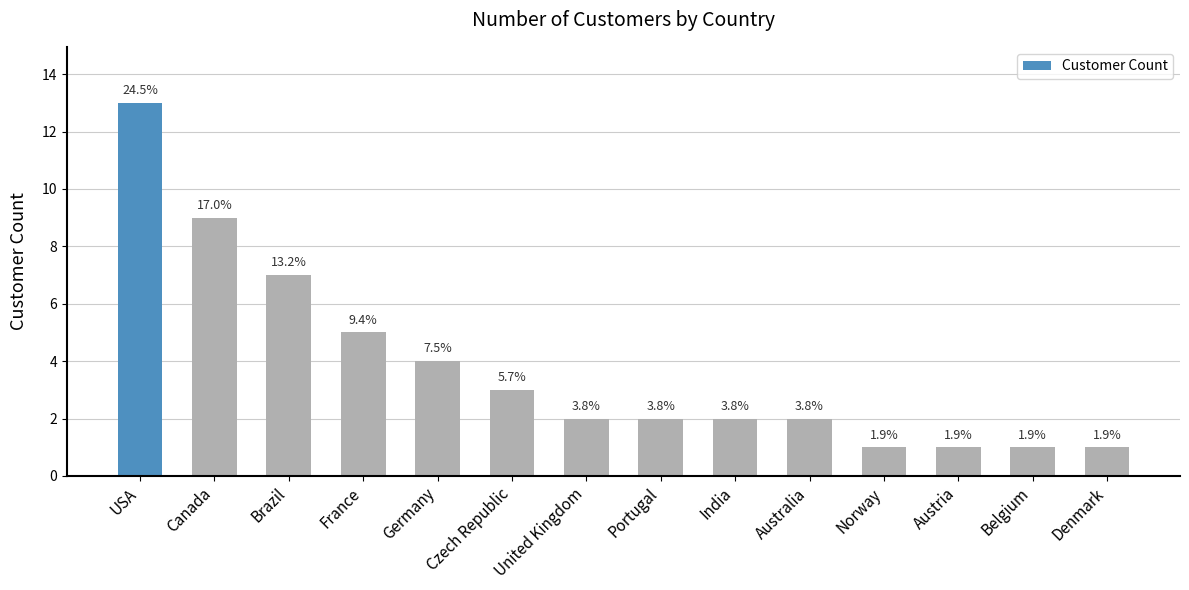

What is the difference between the maximum and minimum values?

12